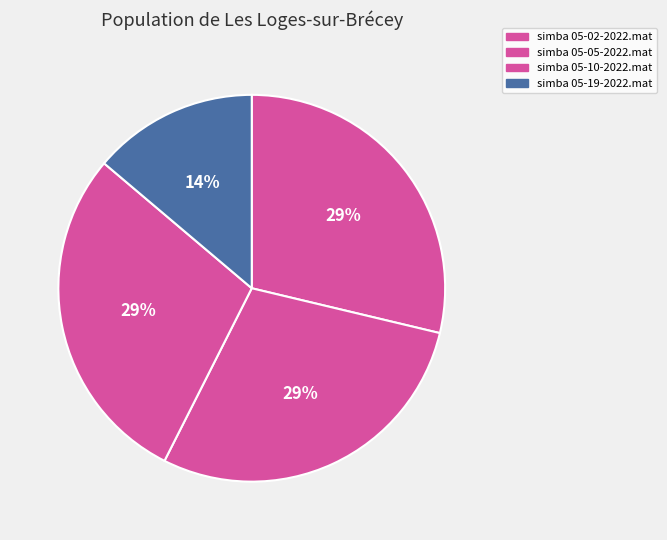

To the nearest percent, what portion does simba 05-02-2022.mat represent?

29%